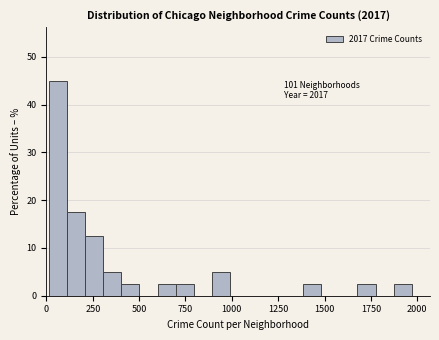

Read against the x-axis, roughly where is the centre of the tallest bar?

50